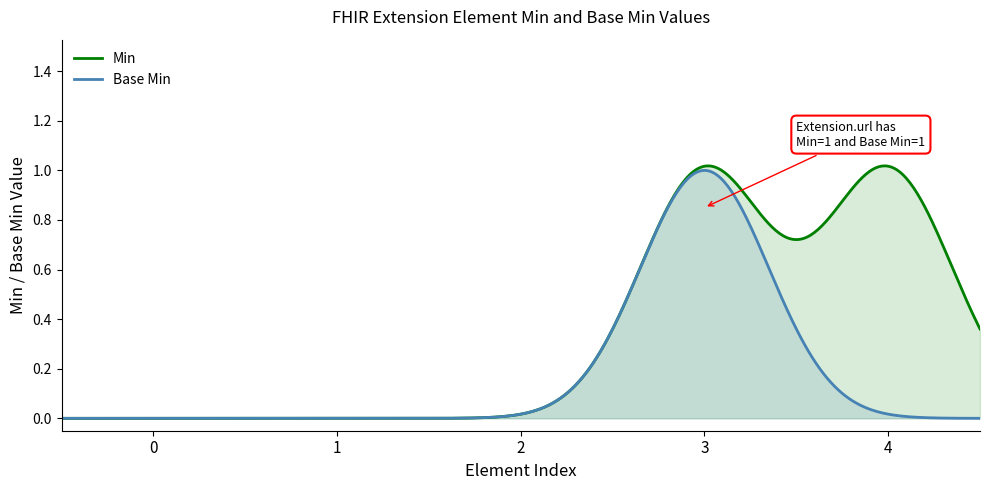

True or false: Min and Base Min intersect in this chart.

False